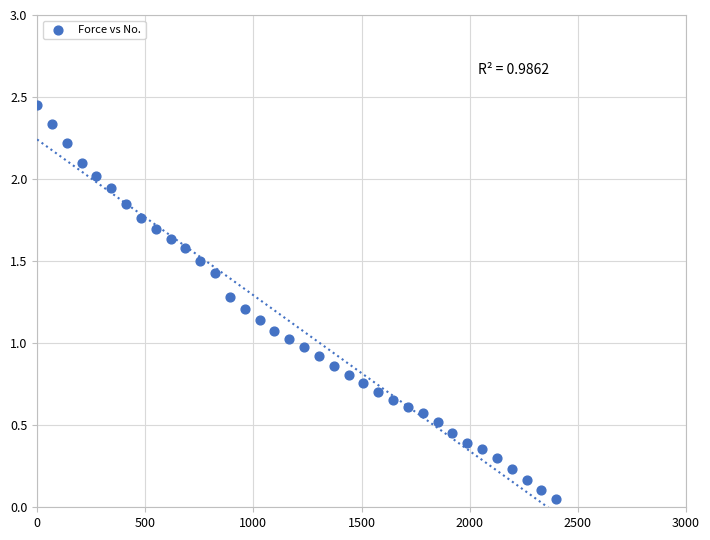

What is the range of X values (max minus min)?

2400.0